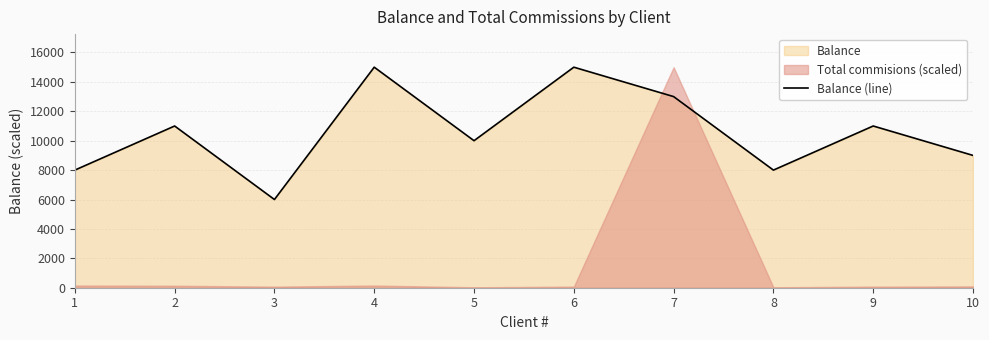

List the labels in order of value, smallest first.

3, 1, 8, 10, 5, 2, 9, 7, 4, 6